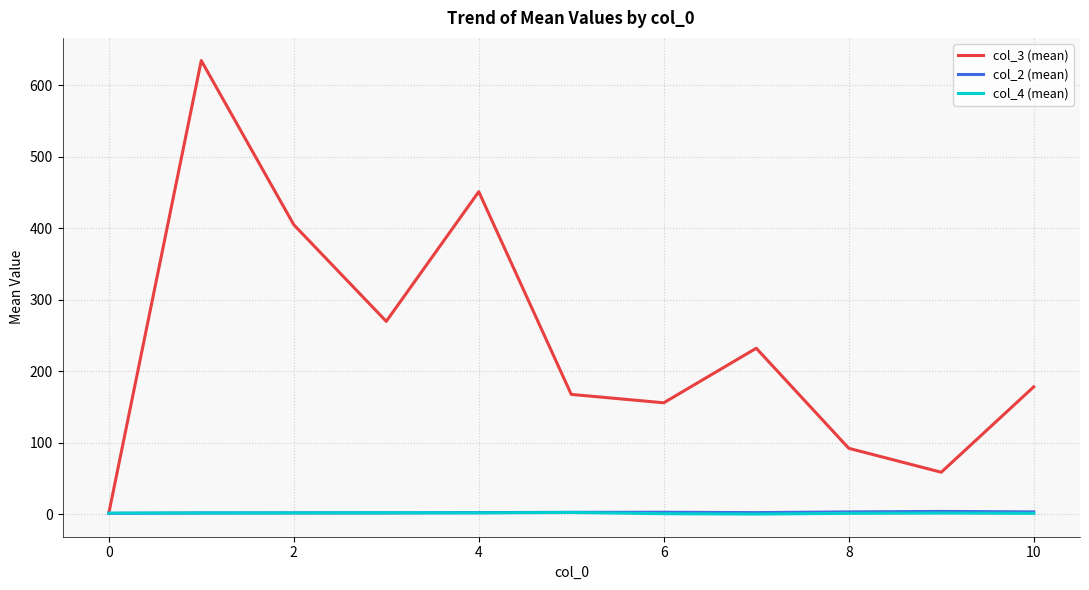

What is the maximum value shown in the chart?

634.5